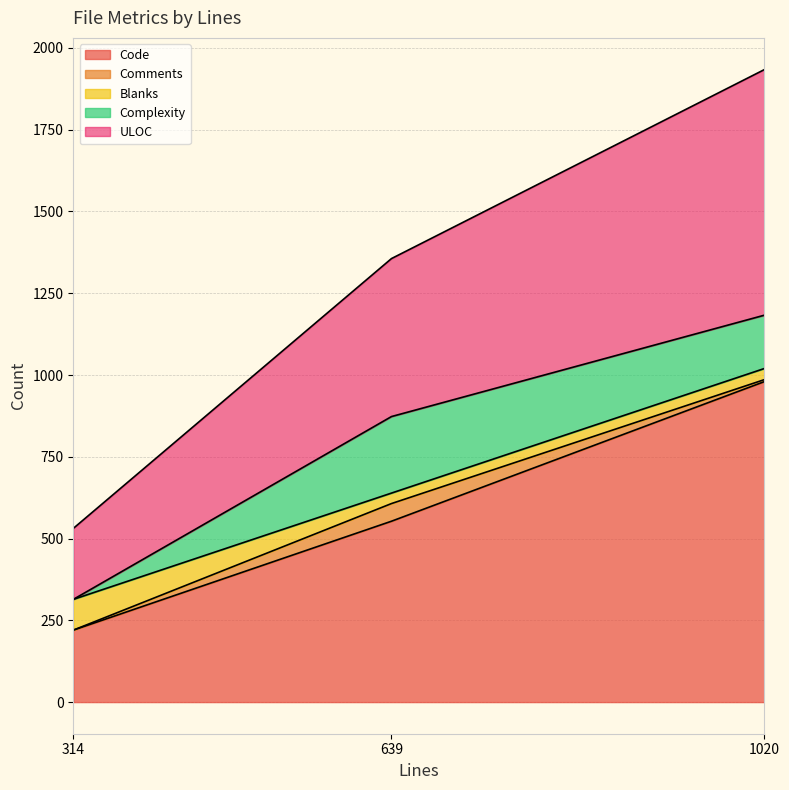

How many values in the Comments series exceed 6?

1